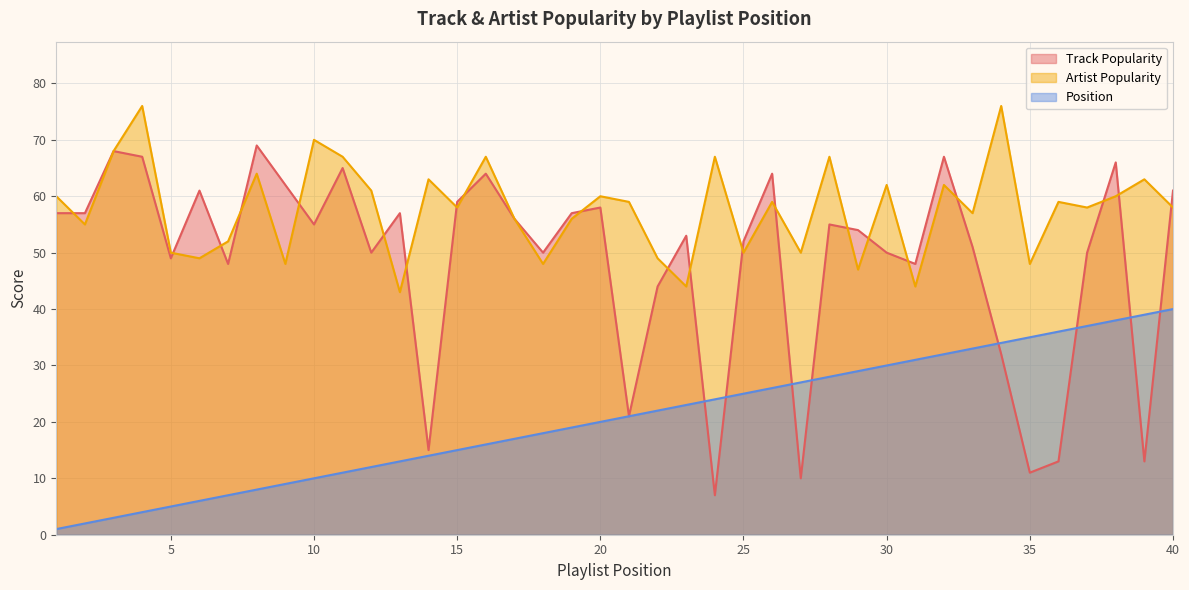

Which series changed the most between 4 and 34?

Track Popularity